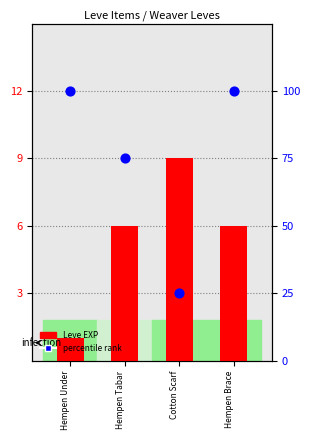

Which series has the largest total across all categories?

percentile rank